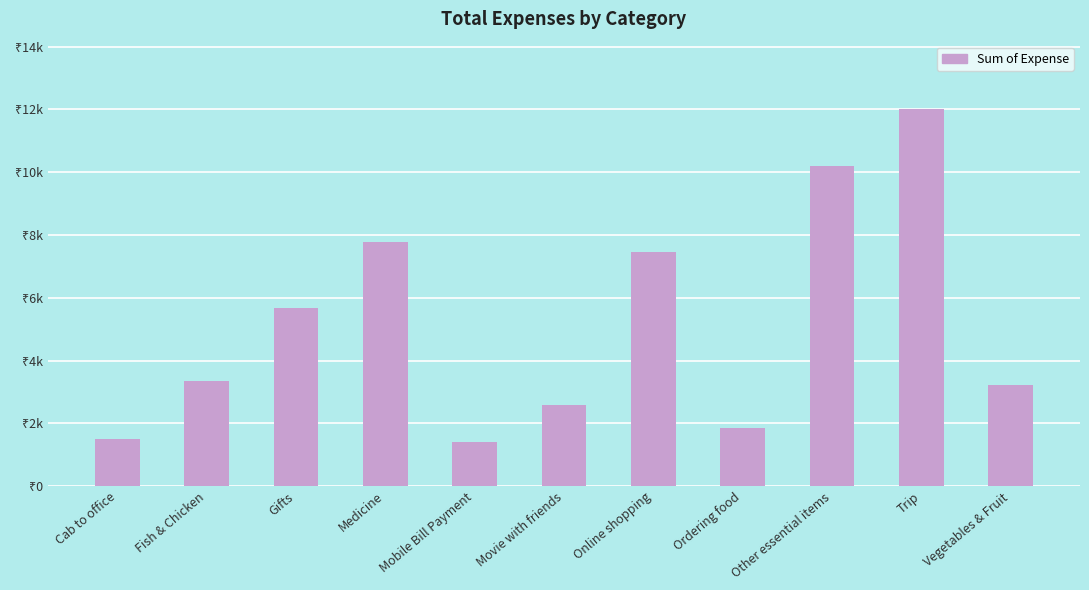

What position from the right is Ordering food?

4